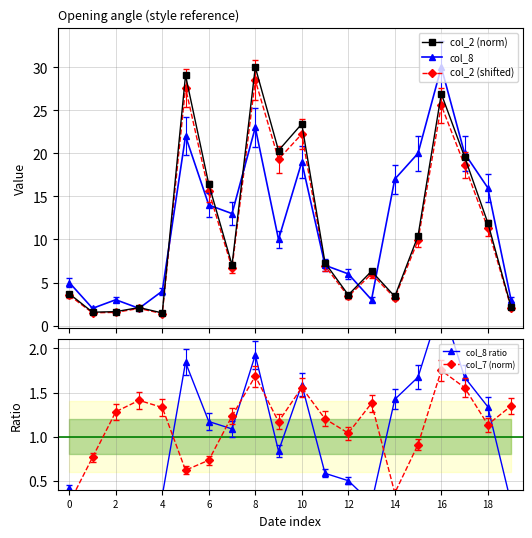

What is the total value across all series at 11?

23.0